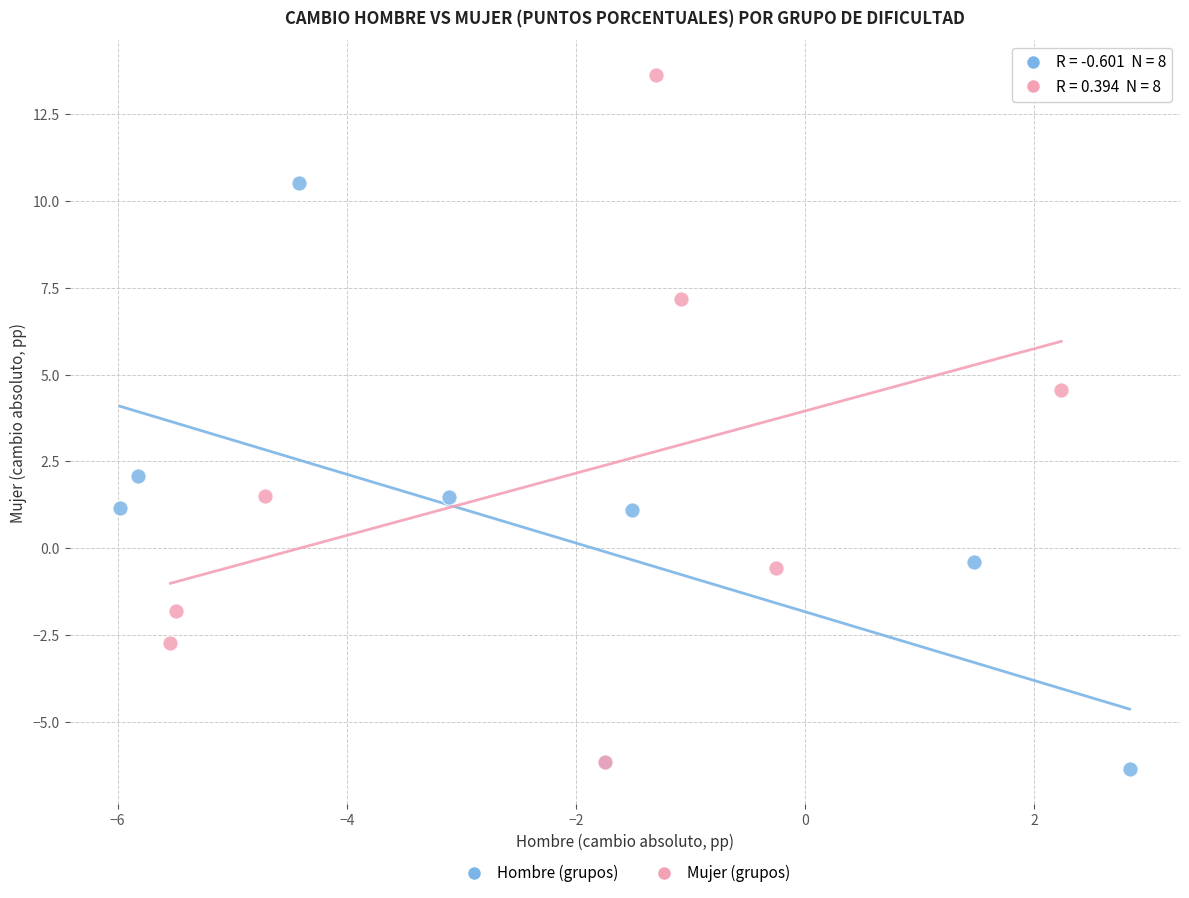

What are all the series names shown in the legend?

Hombre (grupos), Mujer (grupos)